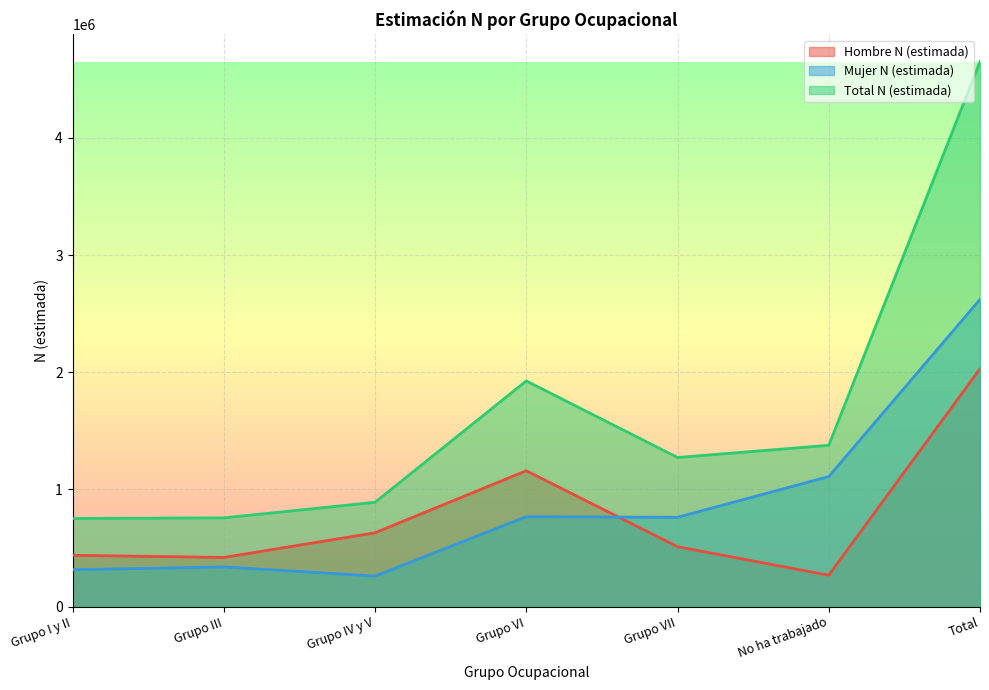

At which label does Hombre N (estimada) reach its peak?

Total